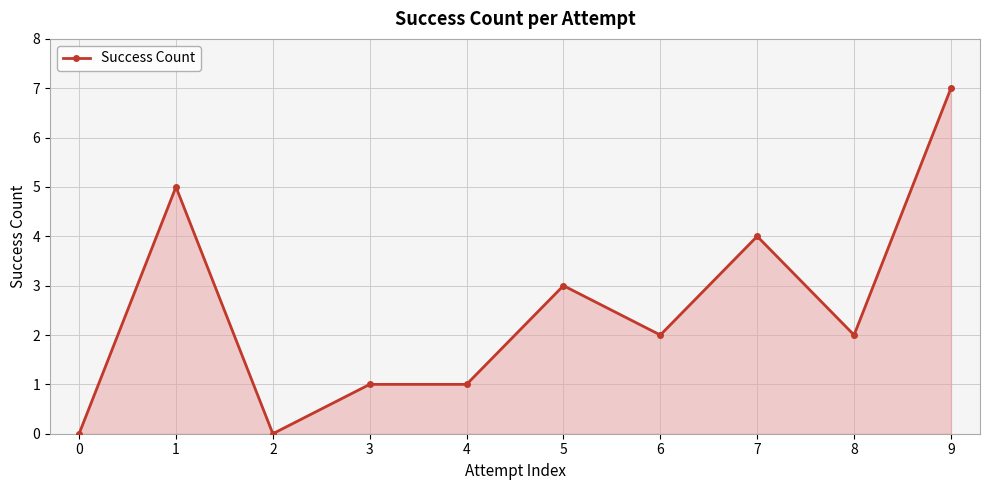

What is the greatest value displayed?

7